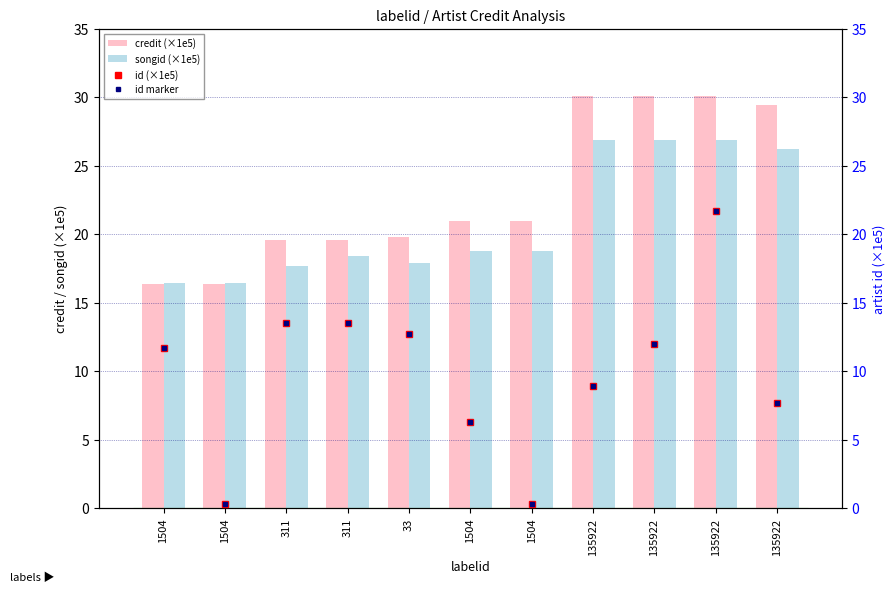

Reading left to right, transcribe all the data shown in this chart.

credit (×1e5): 16.4	16.4	19.5	19.5	19.8	21.0	21.0	30.1	30.1	30.1	29.4
songid (×1e5): 16.4	16.4	17.7	18.4	17.9	18.8	18.8	26.9	26.9	26.9	26.2
id (×1e5): 11.7	0.3	13.5	13.5	12.7	6.3	0.3	8.9	12.0	21.7	7.7
id marker: 11.7	0.3	13.5	13.5	12.7	6.3	0.3	8.9	12.0	21.7	7.7